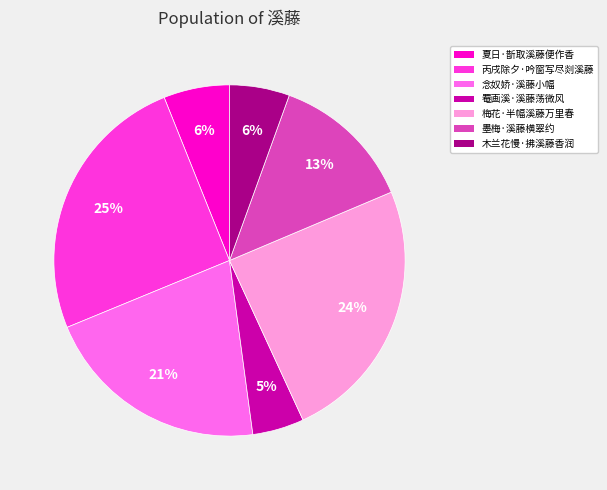

True or false: 墨梅·溪藤横翠约 accounts for 26% of the total.

False